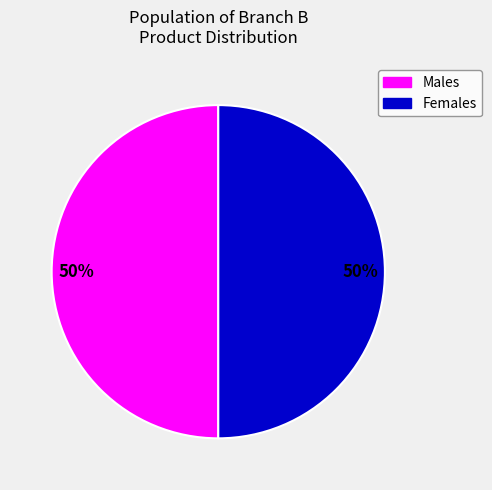

To the nearest percent, what is the average slice percentage?

50%